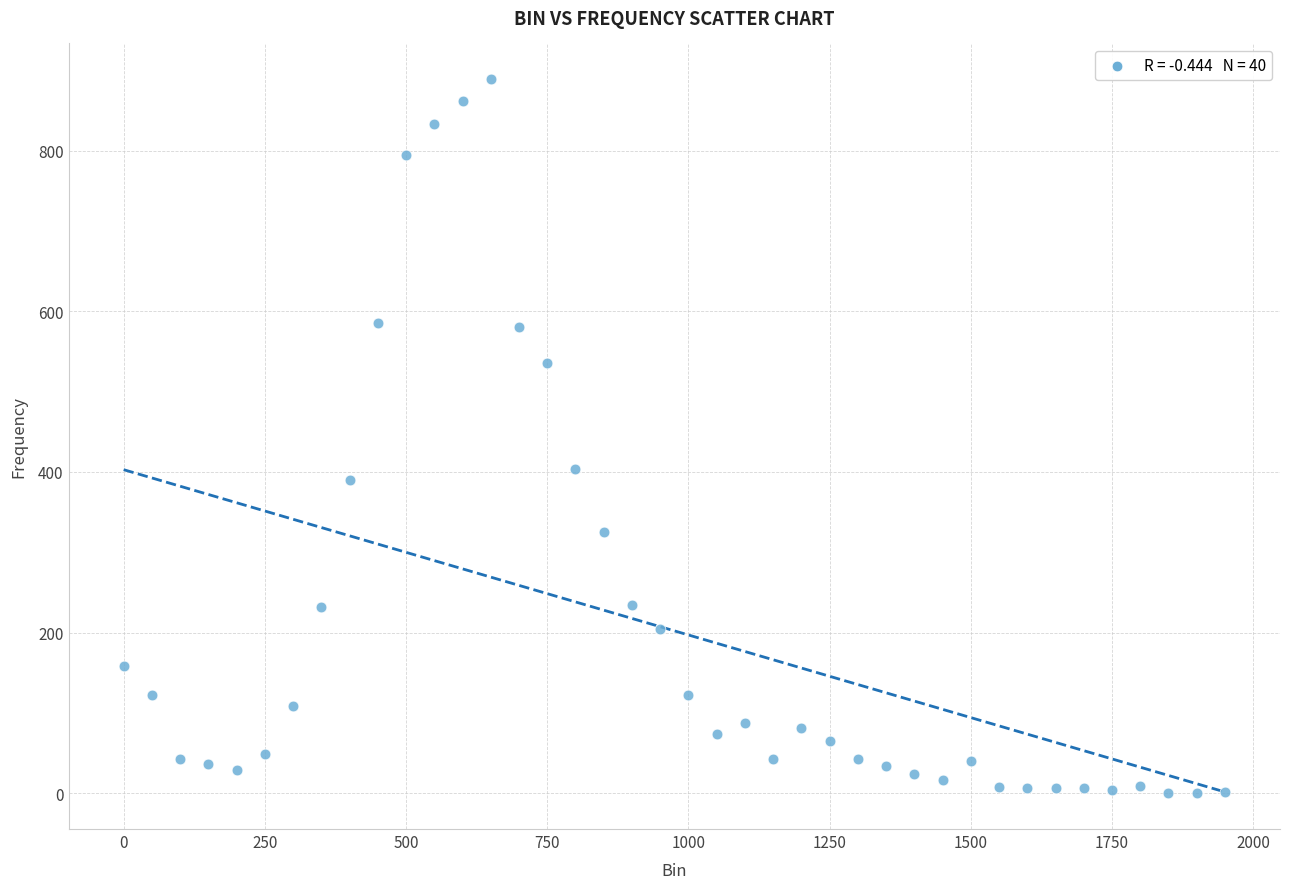

What Y value in the scatter plot is closest to 444?

404